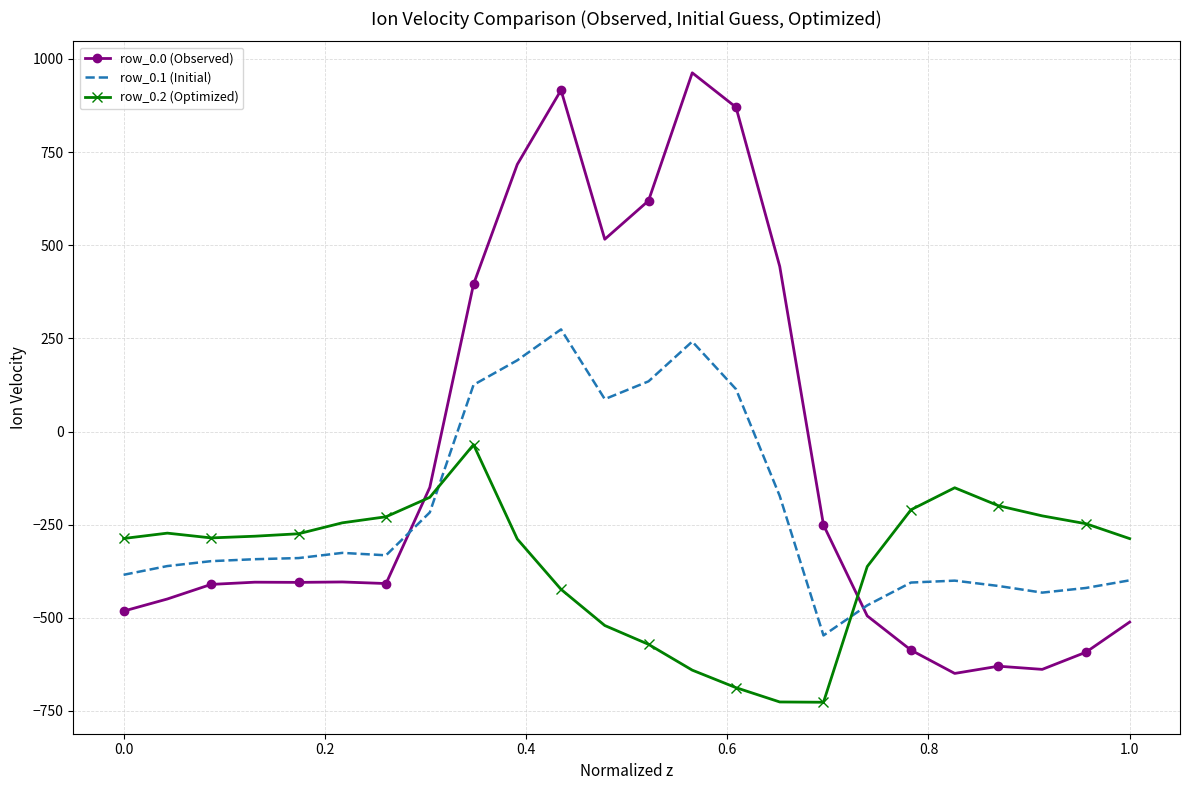

Rank the series by their maximum value, from highest to lowest.

row_0.0 (Observed), row_0.1 (Initial), row_0.2 (Optimized)